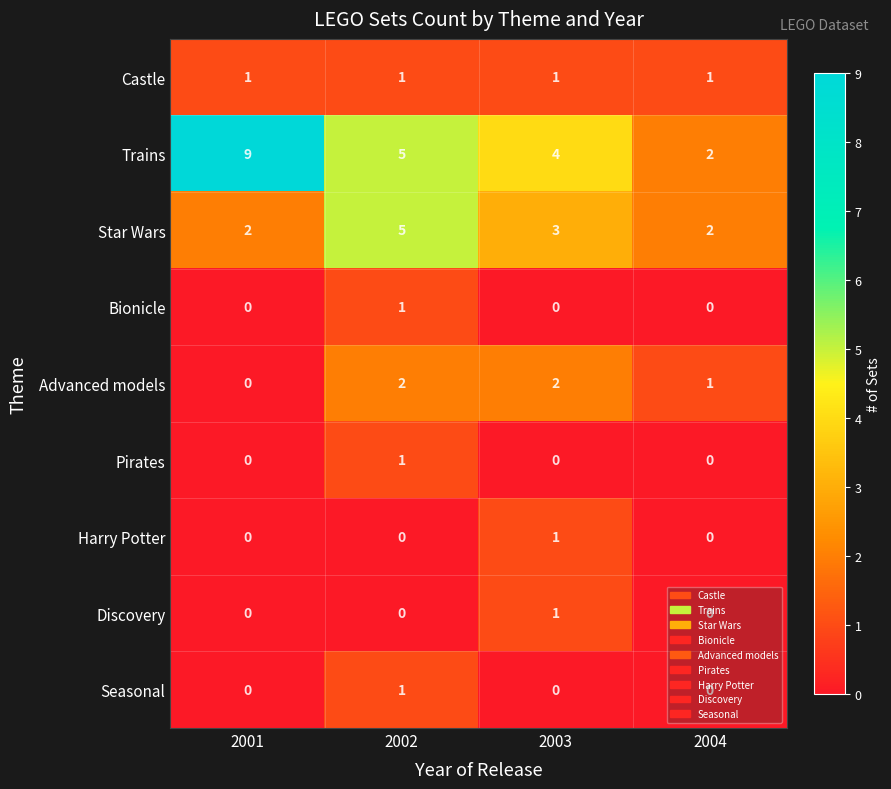

Is it true that Bionicle equals 0 at 2004?

True